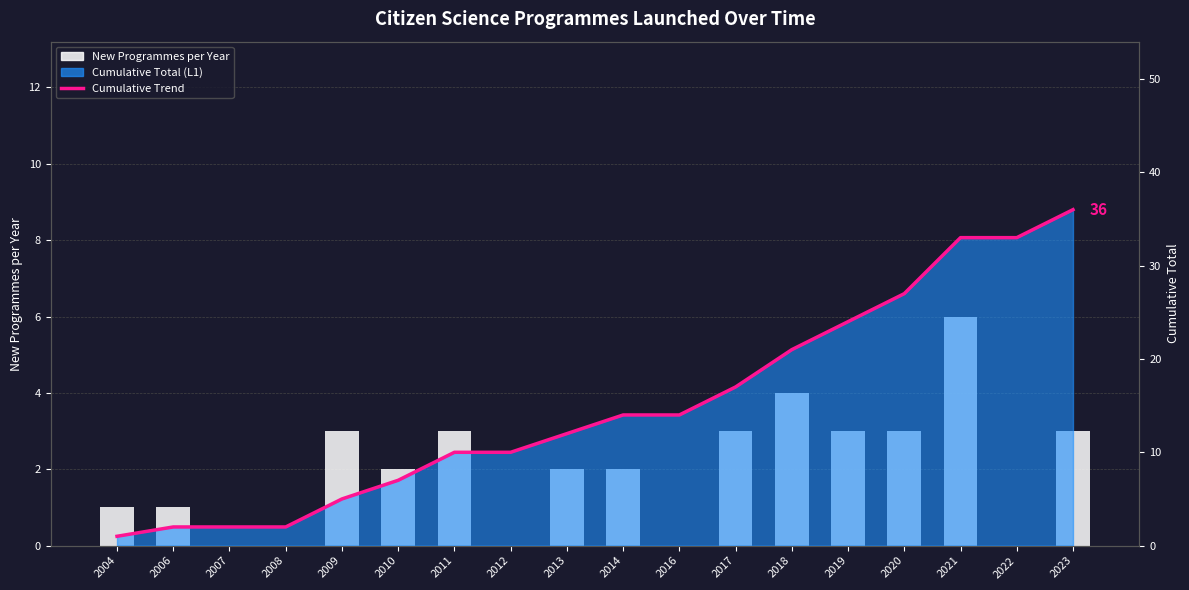

What is the value of the Cumulative Total (L1) bar at the 18th from the left?

36